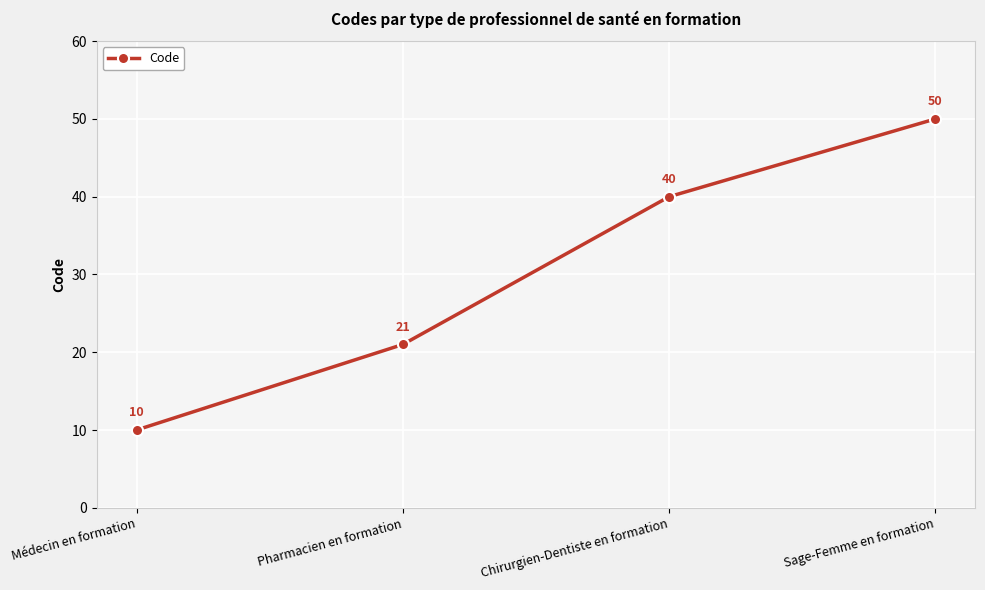

Where is the data nearest to the value 30?

Pharmacien en formation